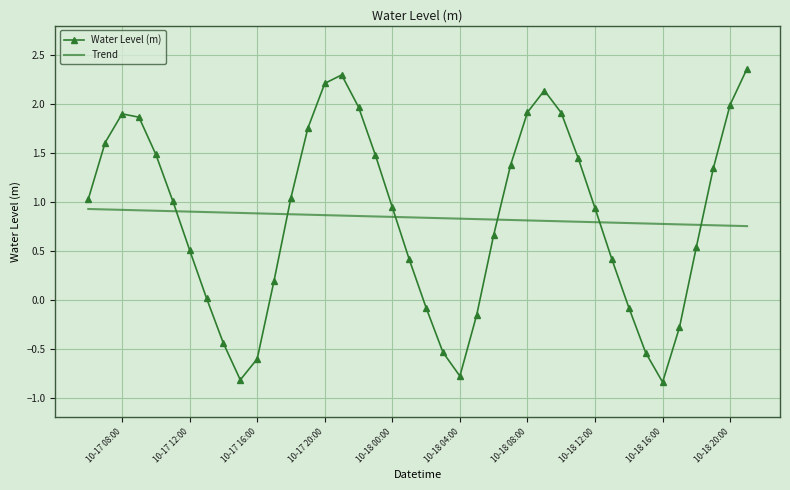

What are all the series names shown in the legend?

Water Level (m), Trend